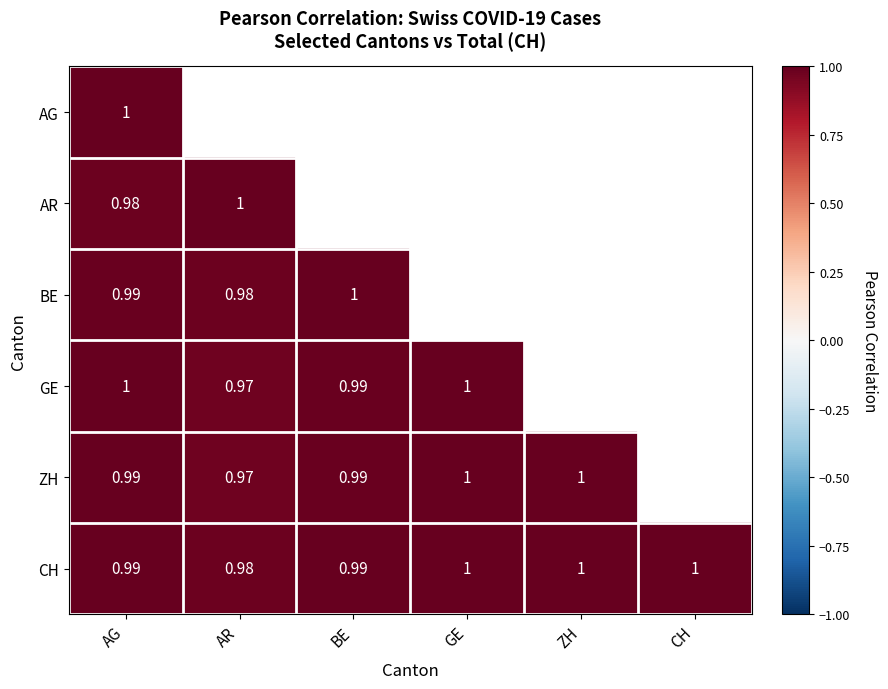

Is the value of BE at BE greater than the value of CH at BE?

Yes